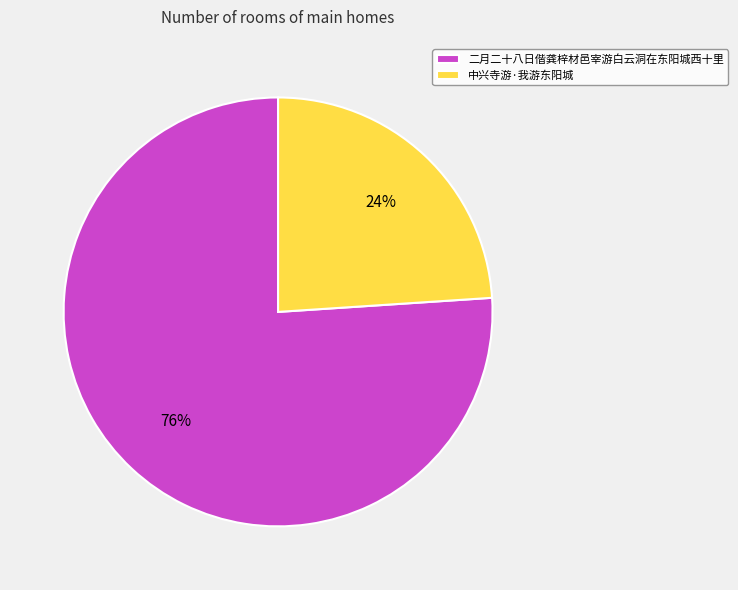

To the nearest percent, what is the difference between the largest and smallest slice percentages?

52%